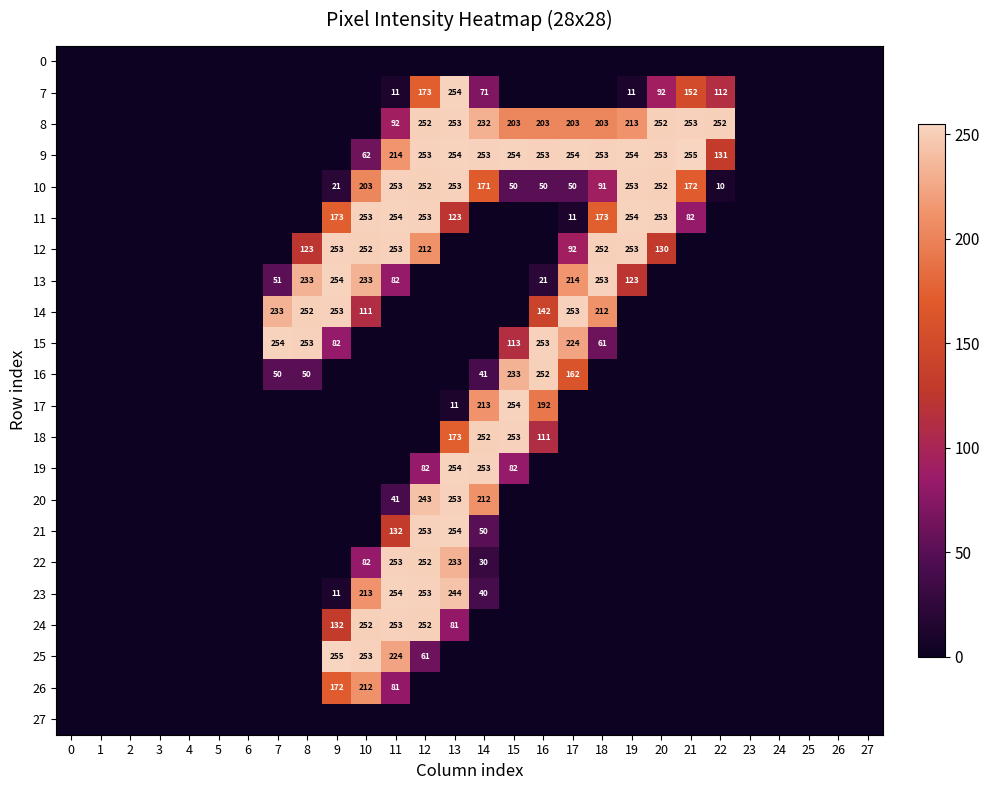

True or false: 9 has a value of 93 at 15.

False